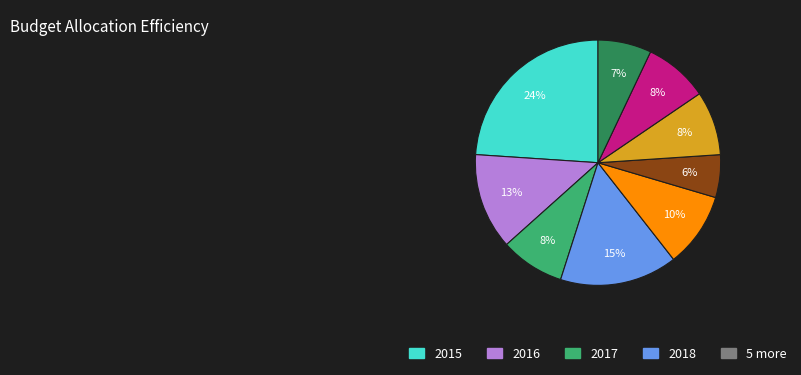

To the nearest percent, what is the average slice percentage?

11%